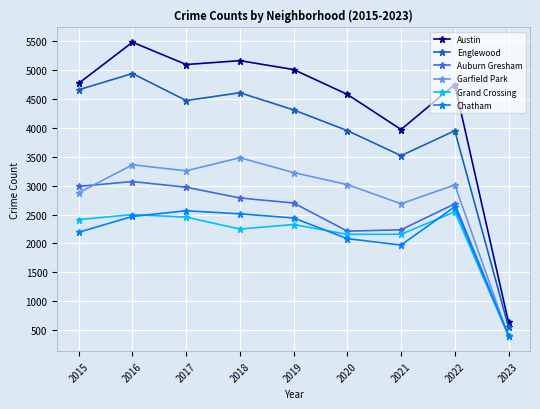

Which category has the highest value in the Garfield Park series?

2018